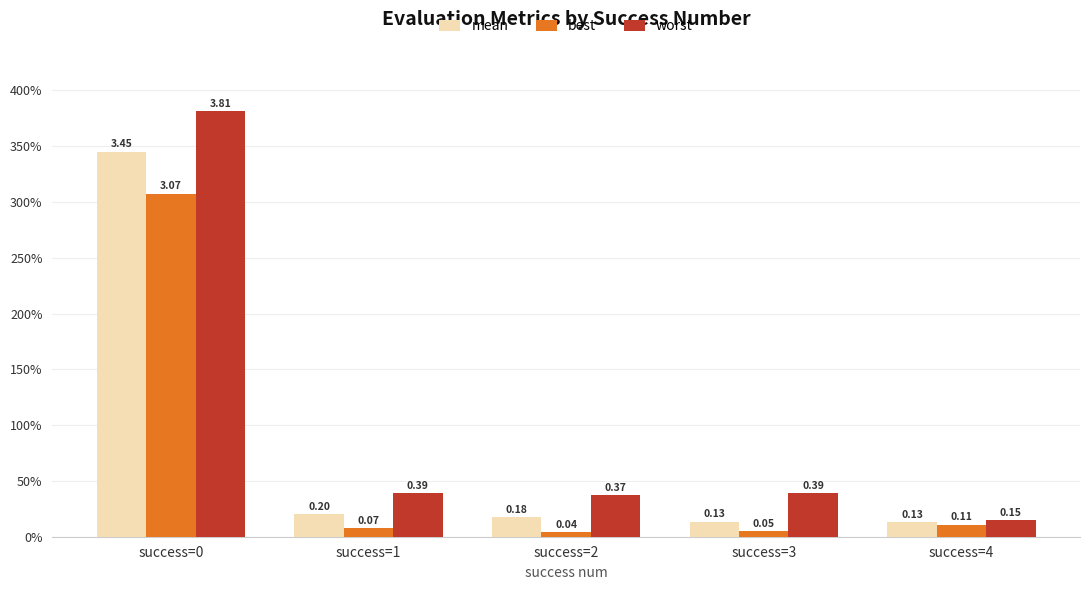

Rank the categories by mean value from highest to lowest.

success=0, success=1, success=2, success=3, success=4